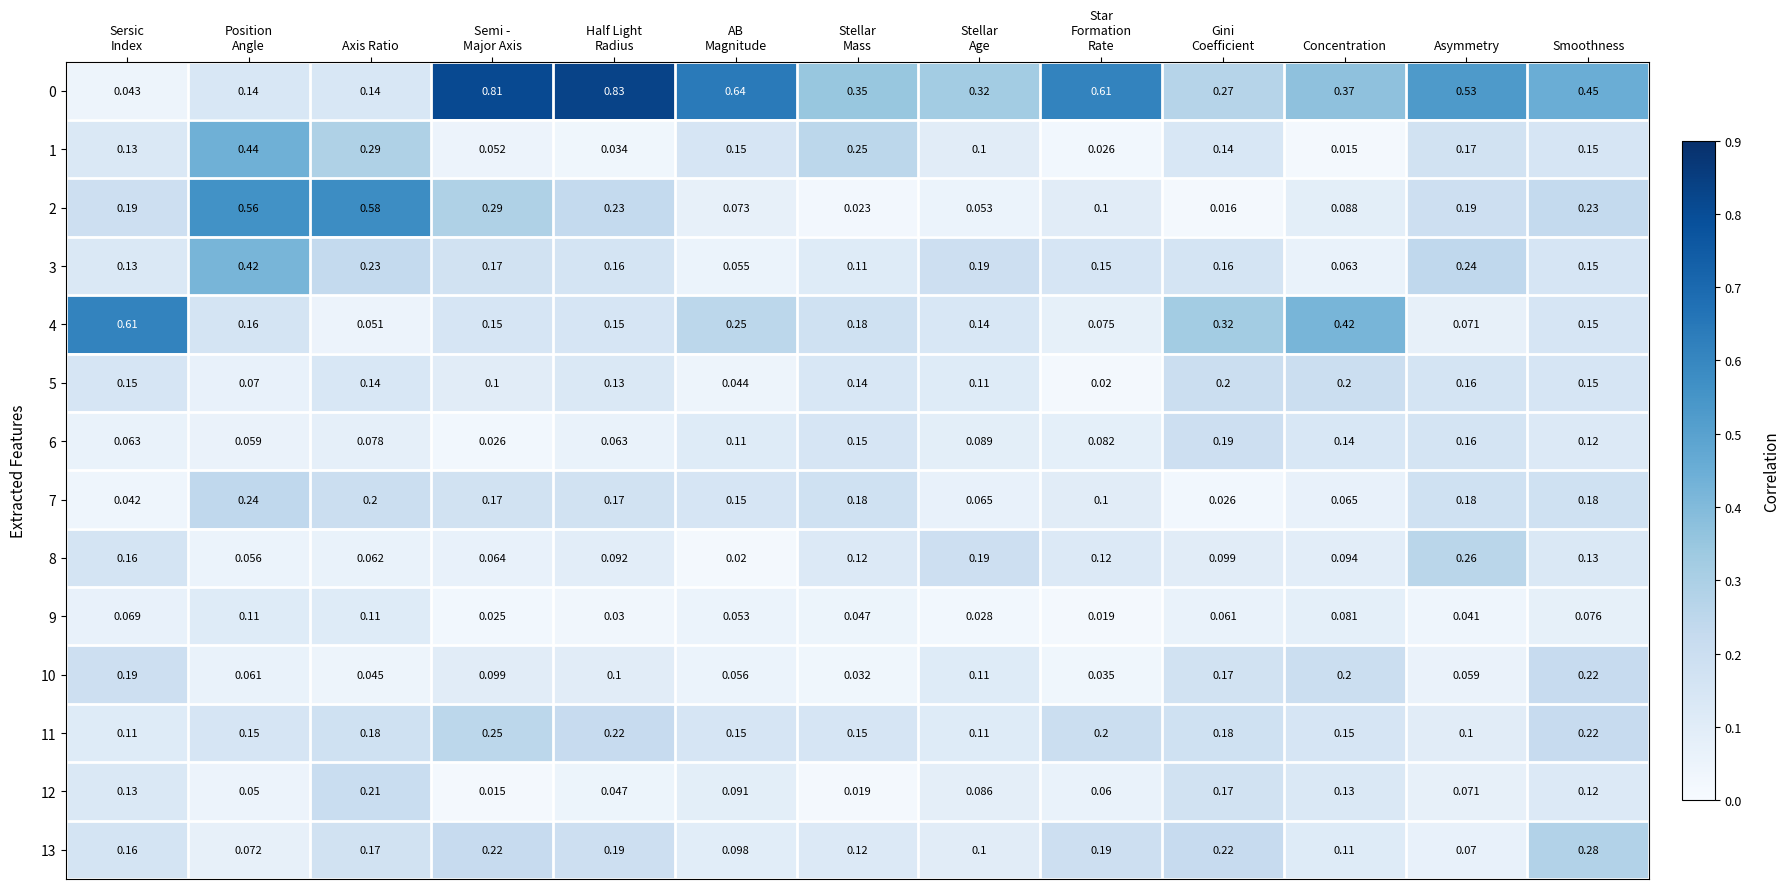

At which category is the sum across all series the highest?

Smoothness